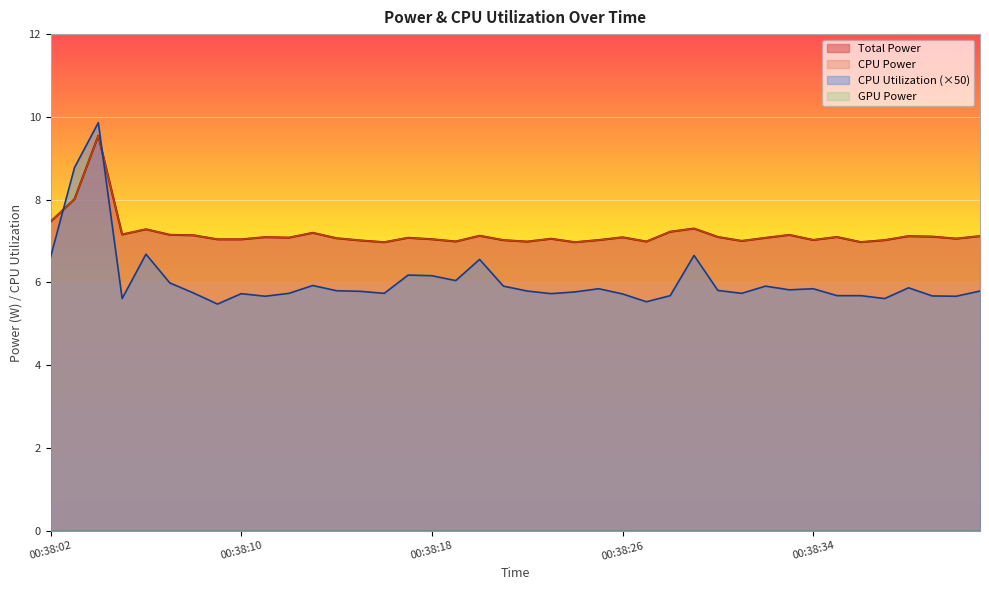

In CPU Utilization, how many points are lower than both neighbors (excluding endpoints)?

11